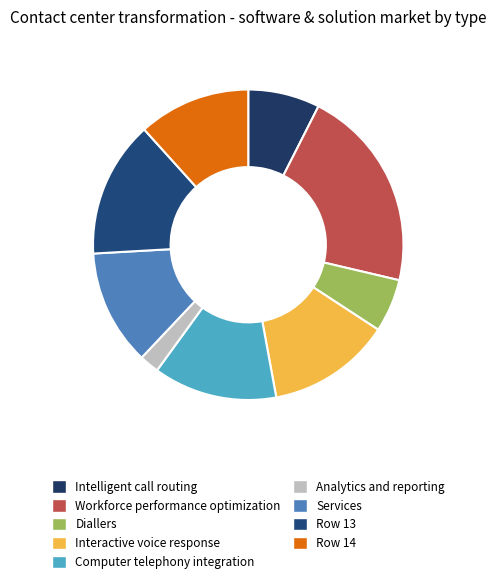

How many slices are in this pie chart?

9